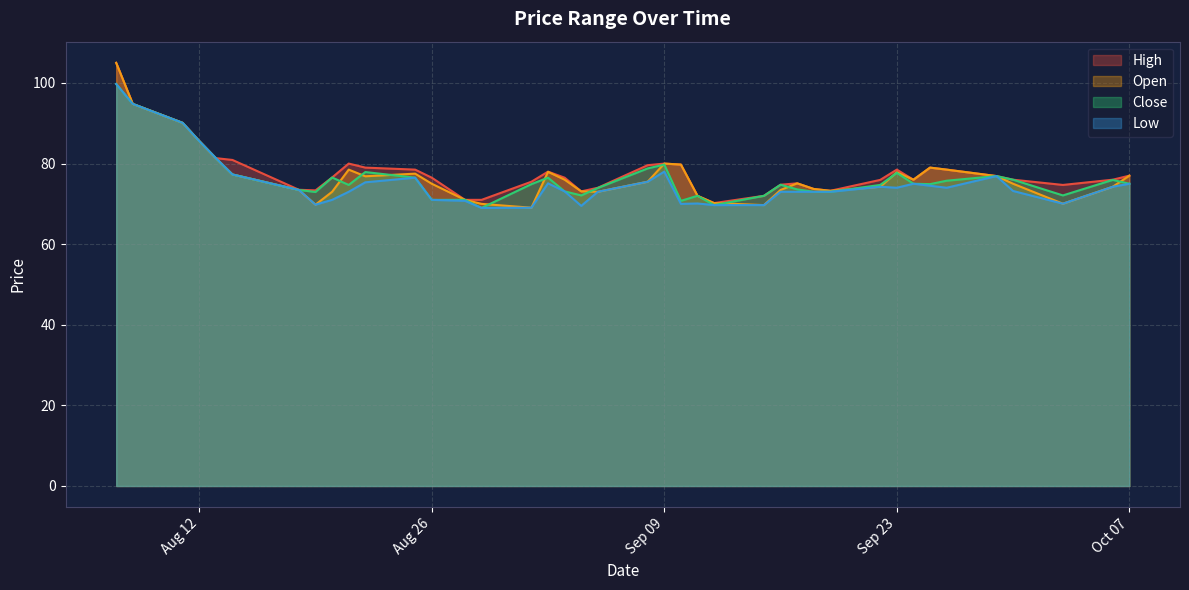

Where is the first local minimum for Open?

2025-08-19